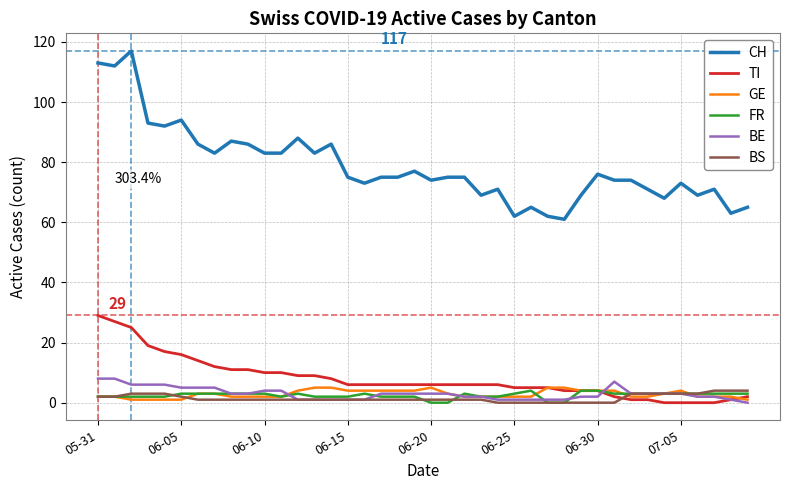

True or false: FR has more than 2 points higher than both neighbors.

True